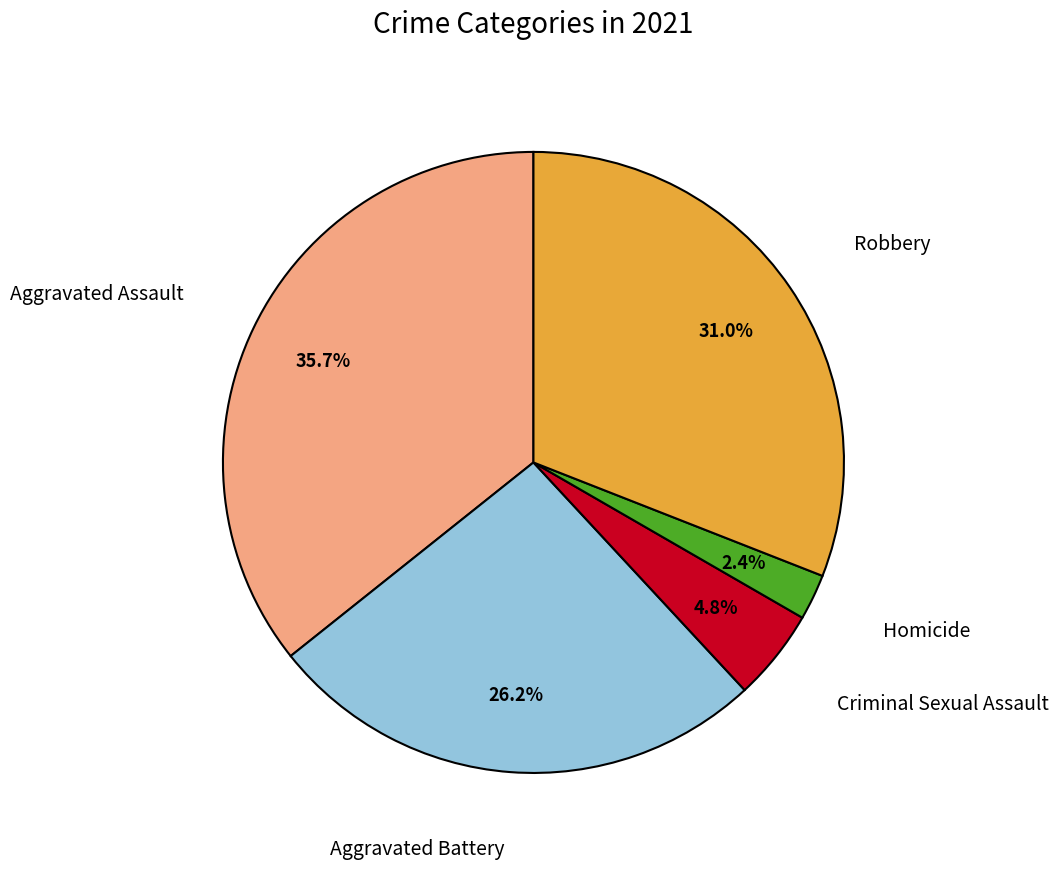

Does any single category account for the majority?

No